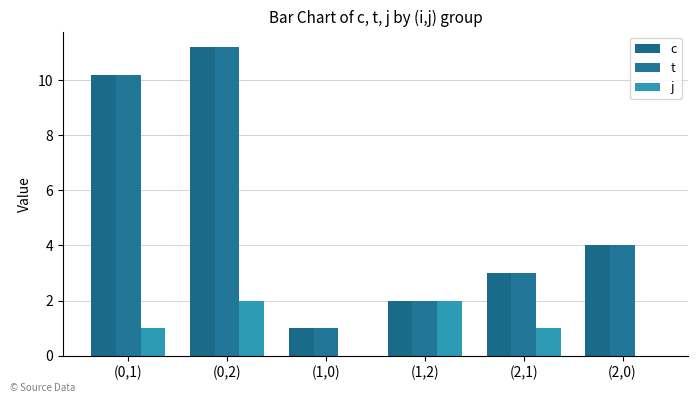

Between (0,1) and (1,2), which series saw the biggest shift?

c